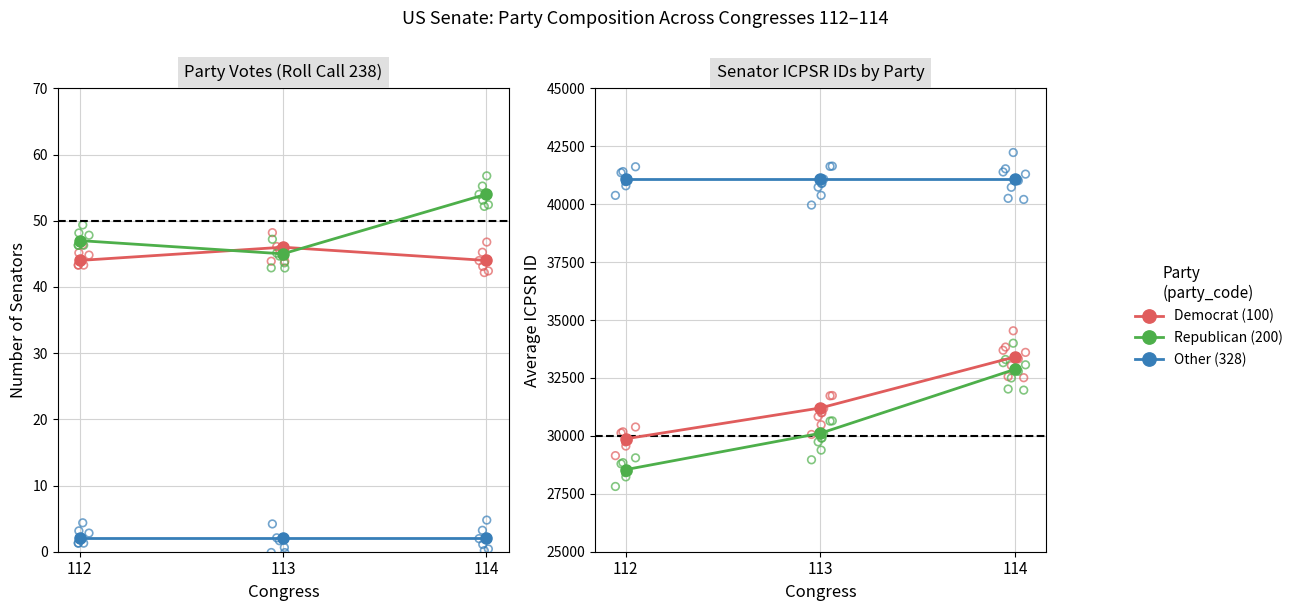

Which series reaches the maximum Y coordinate?

Other (328)